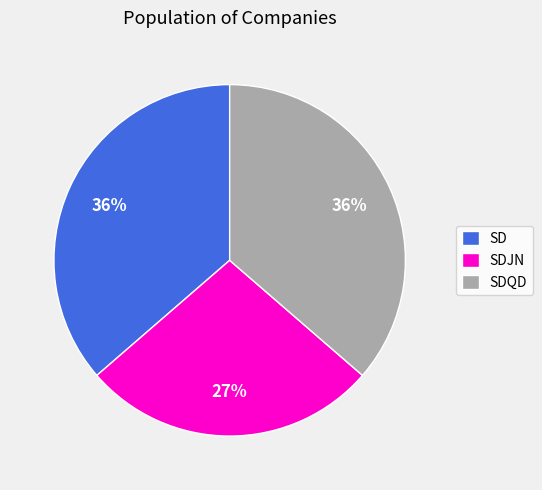

Does SD represent more than half of the total?

No